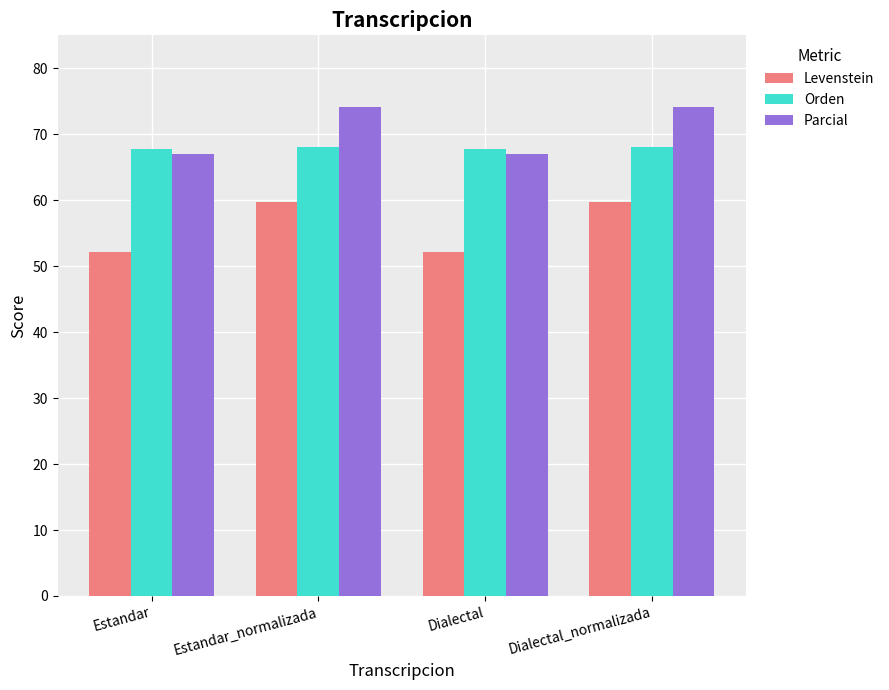

What is the total value across all series at Dialectal_normalizada?

201.8